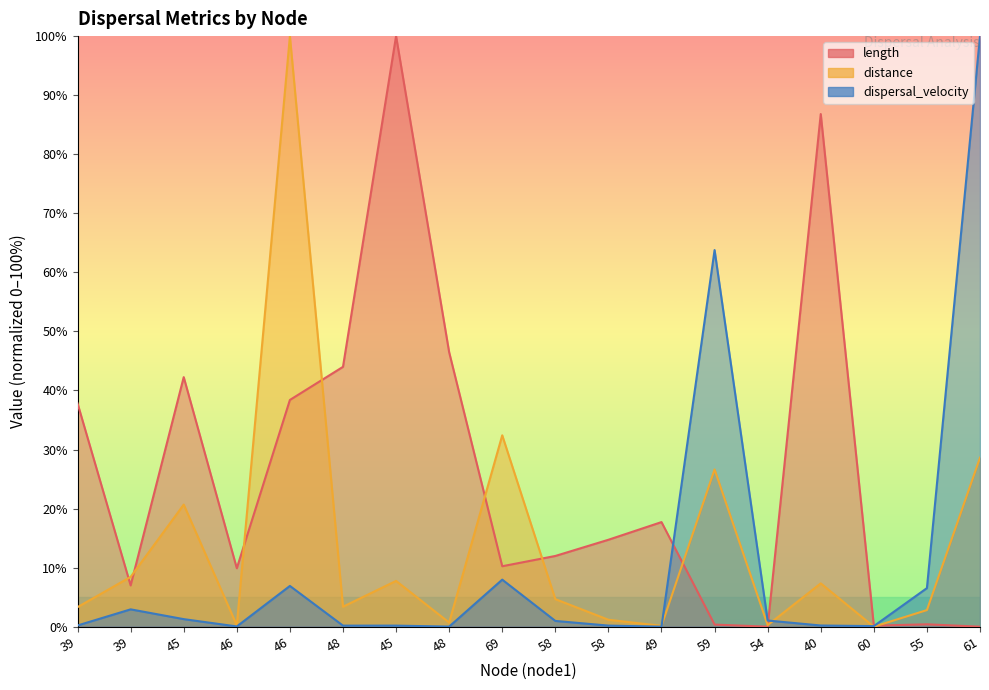

After their last crossing, which series has the higher values: dispersal_velocity or length?

dispersal_velocity